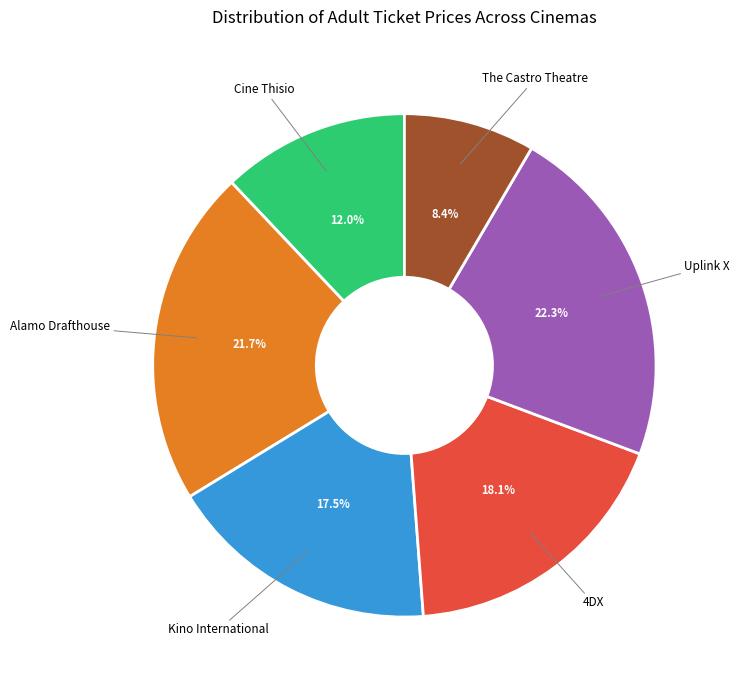

How many segments does this pie chart have?

6